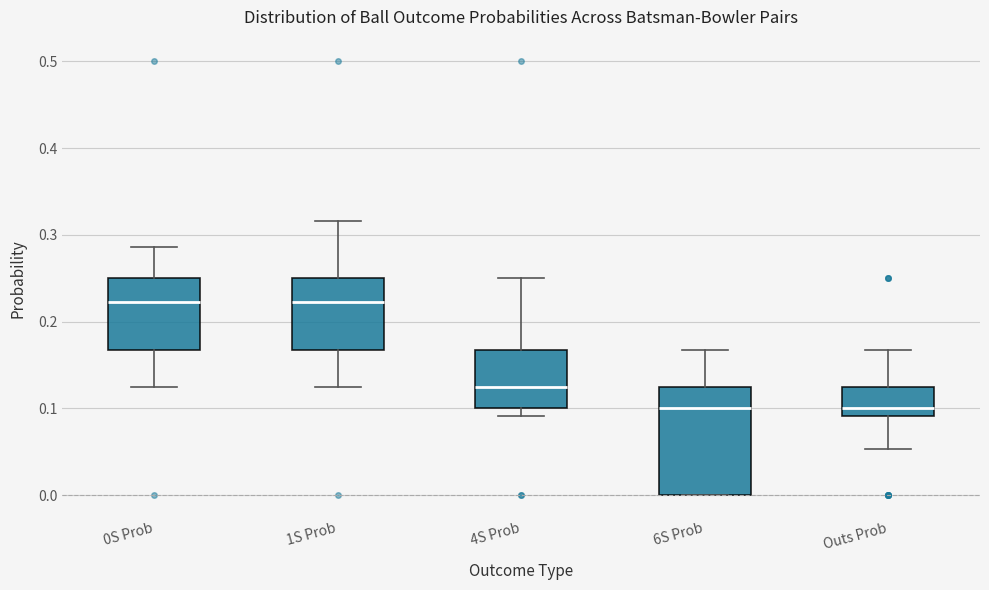

Which box is the tallest, from its lower edge to its upper edge?

6S Prob